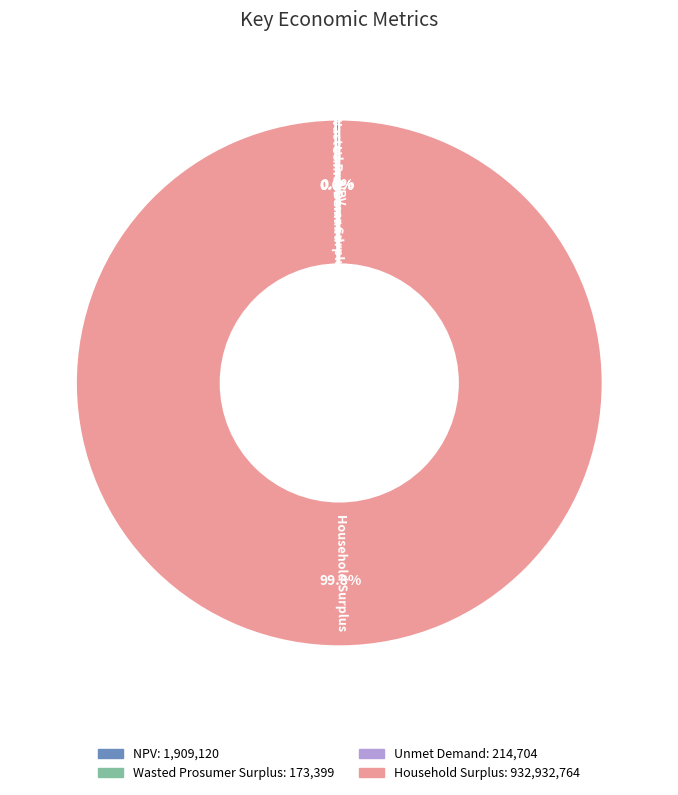

Is there any slice that represents more than half of the pie?

Yes